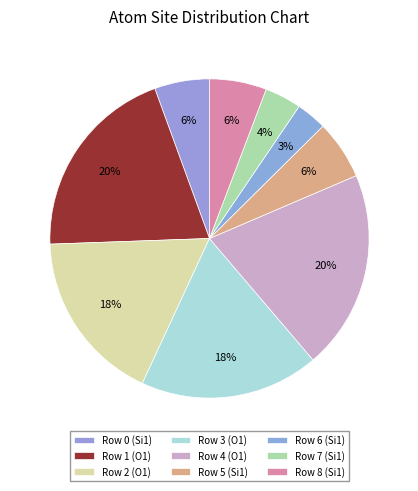

To the nearest percent, what is the difference between the largest and smallest slice percentages?

17%